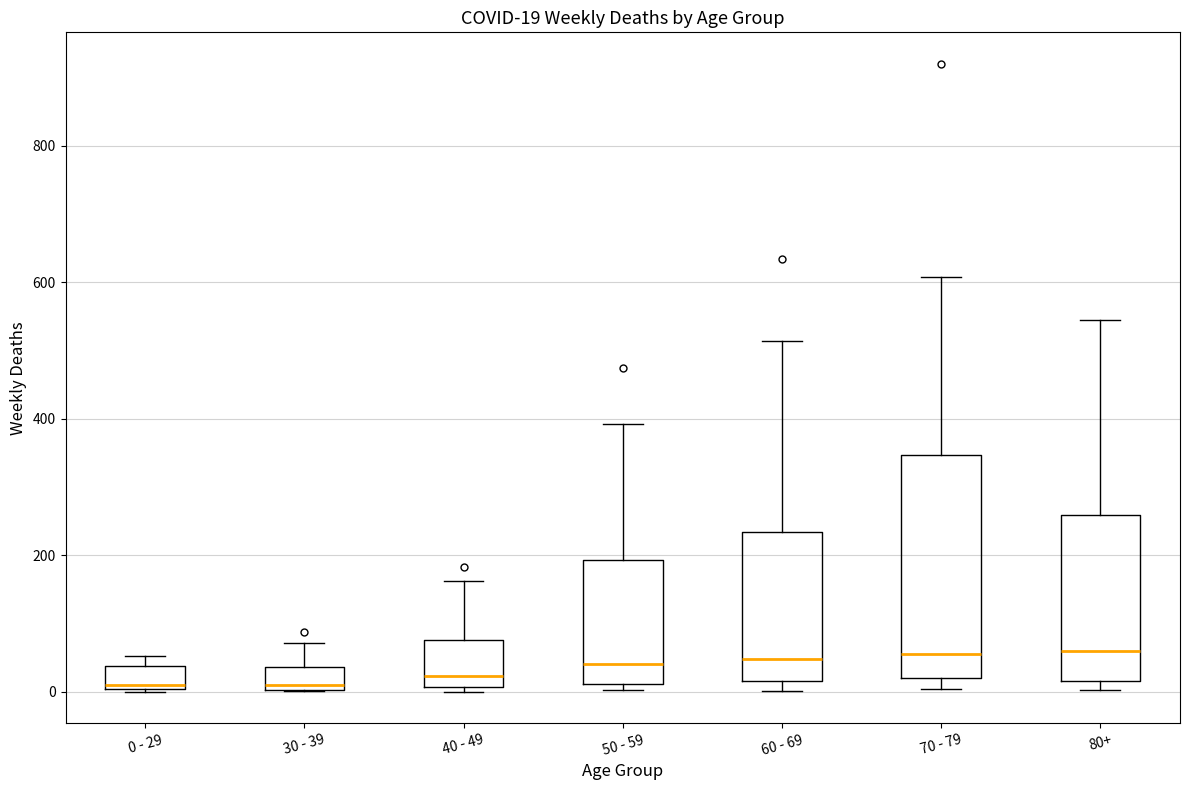

Comparing the boxes themselves (not the whiskers), which one is the tallest?

70 - 79